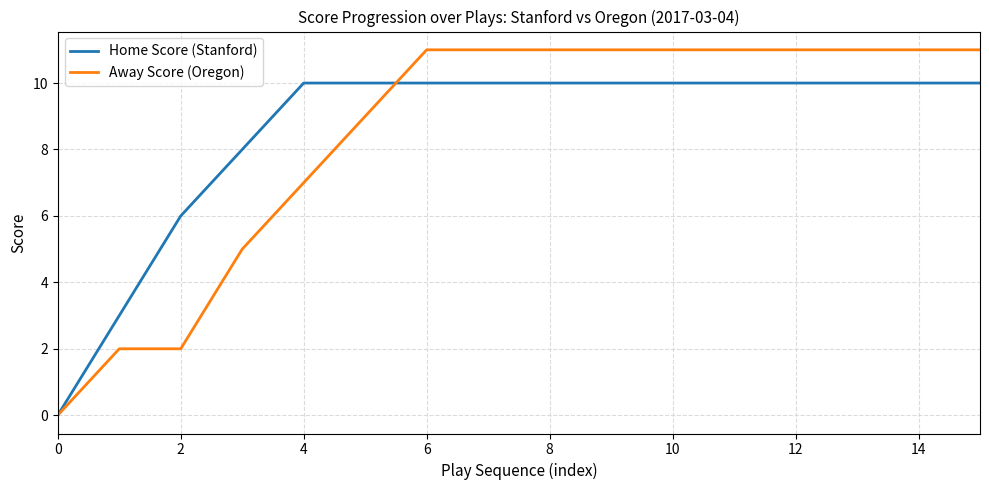

Rank the series by their maximum value, from lowest to highest.

Home Score (Stanford), Away Score (Oregon)